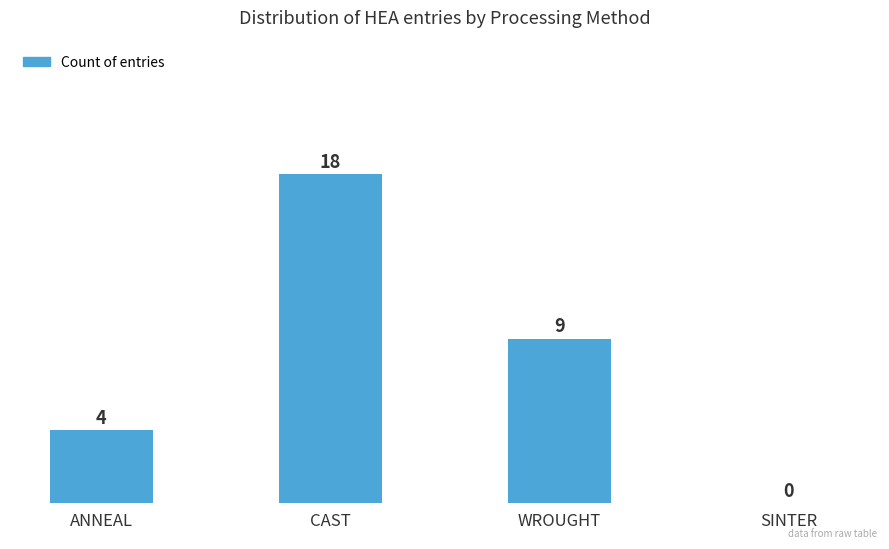

Is it true that the value at SINTER is 0?

True